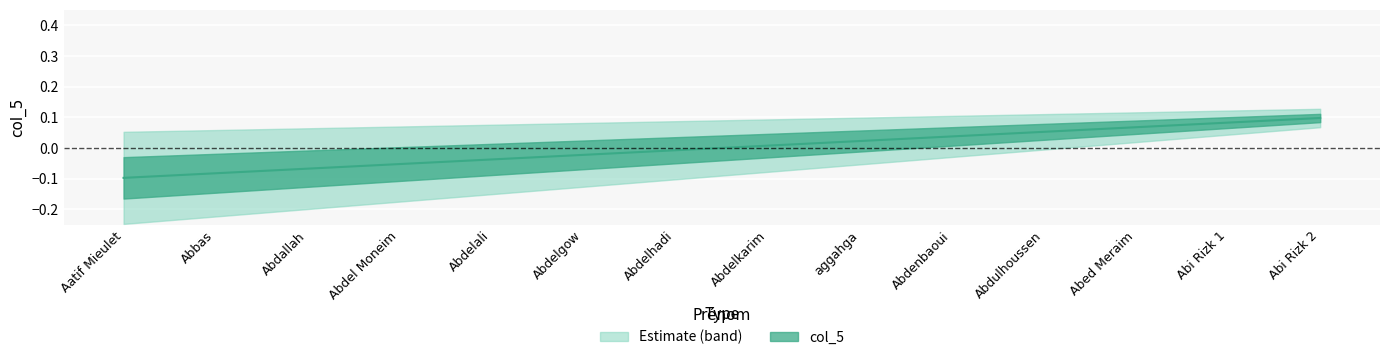

What is the difference between the values at Abdelhadi and Abi Rizk 1?

0.1